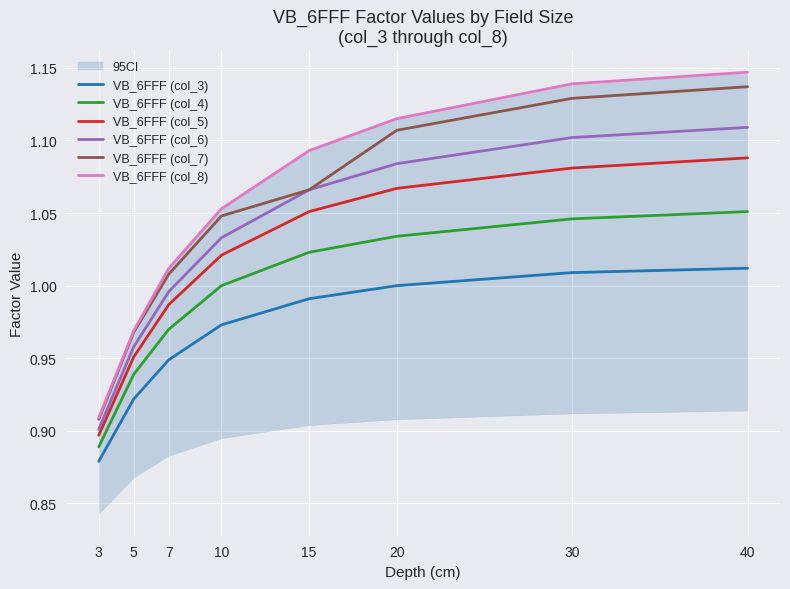

How many series are shown in this chart?

6